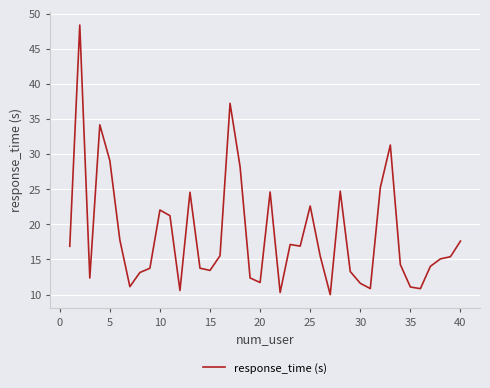

What is the difference between the maximum and minimum values?

38.4